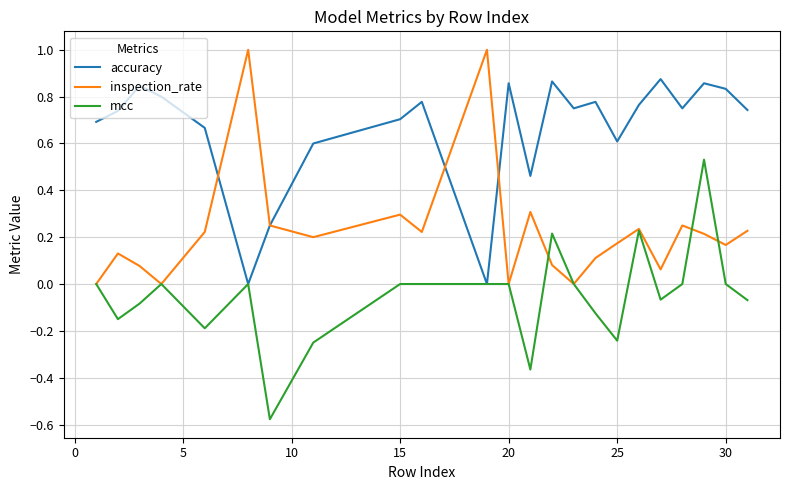

Which series has the largest total across all categories?

accuracy